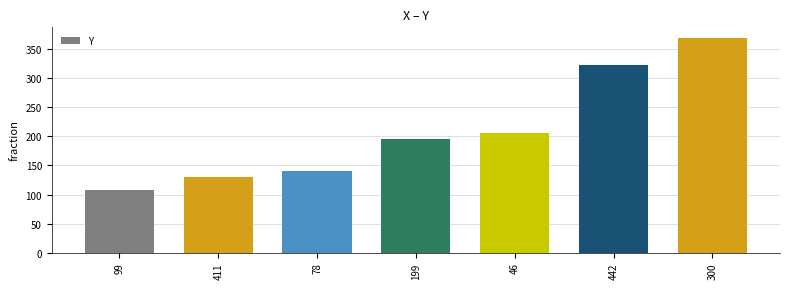

Reading right to left, extract all data points from this chart.

369	322	206	196	141	131	108